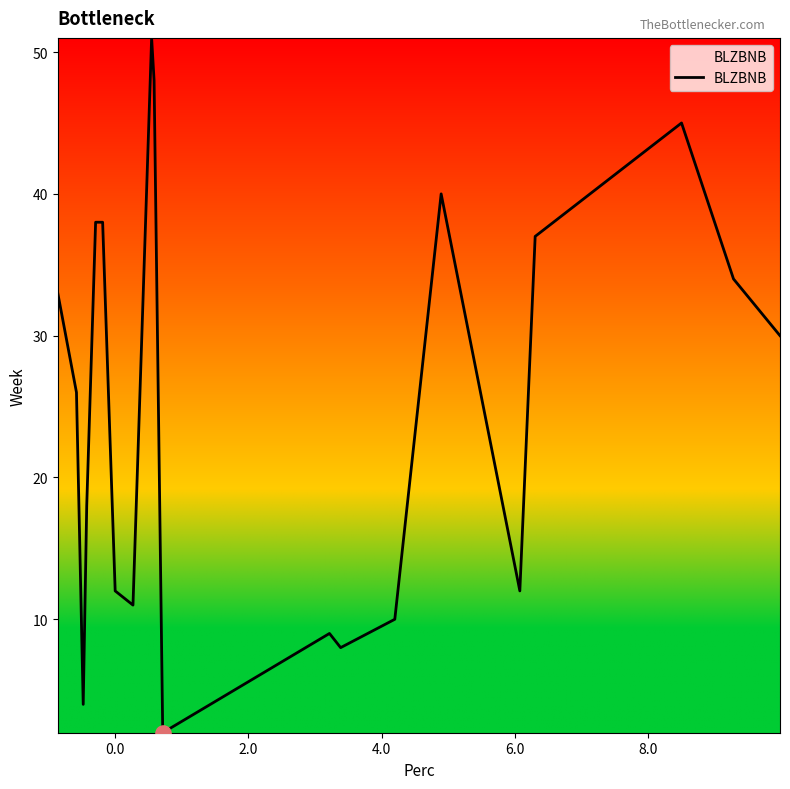

What is the greatest value displayed?

51